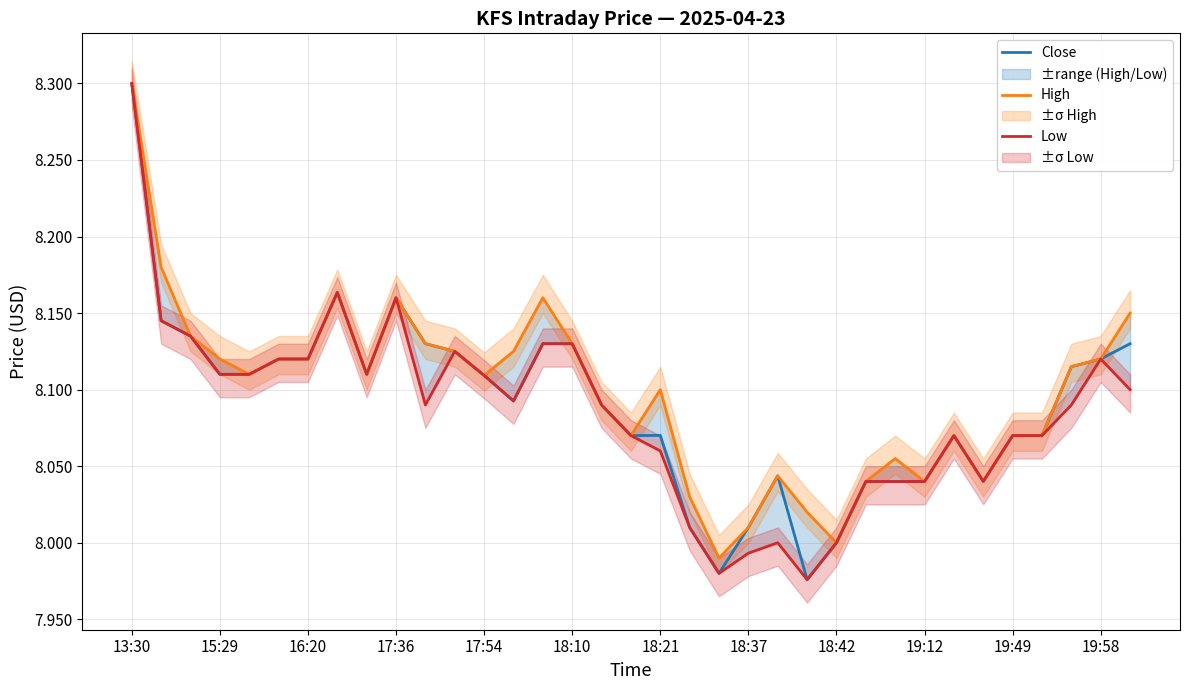

What is the difference between the maximum and minimum values in the Close series?

0.3